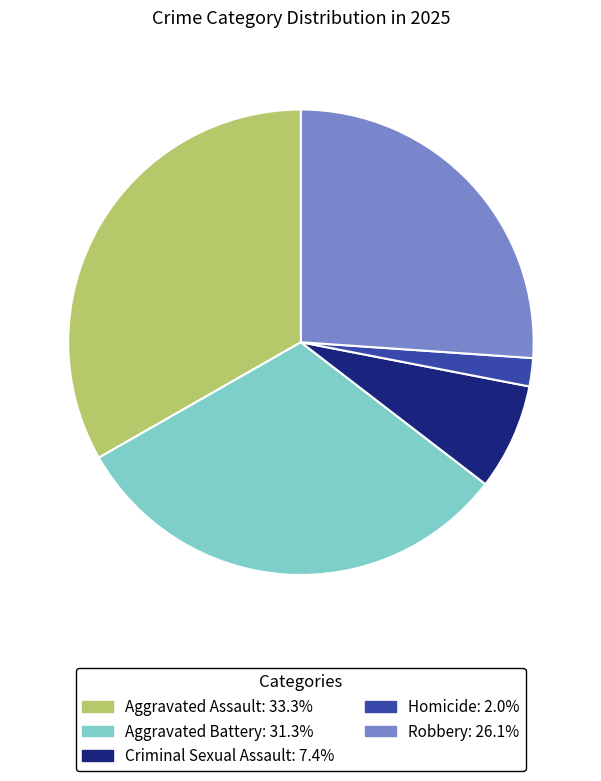

Which has a higher value, Criminal Sexual Assault or Aggravated Assault?

Aggravated Assault